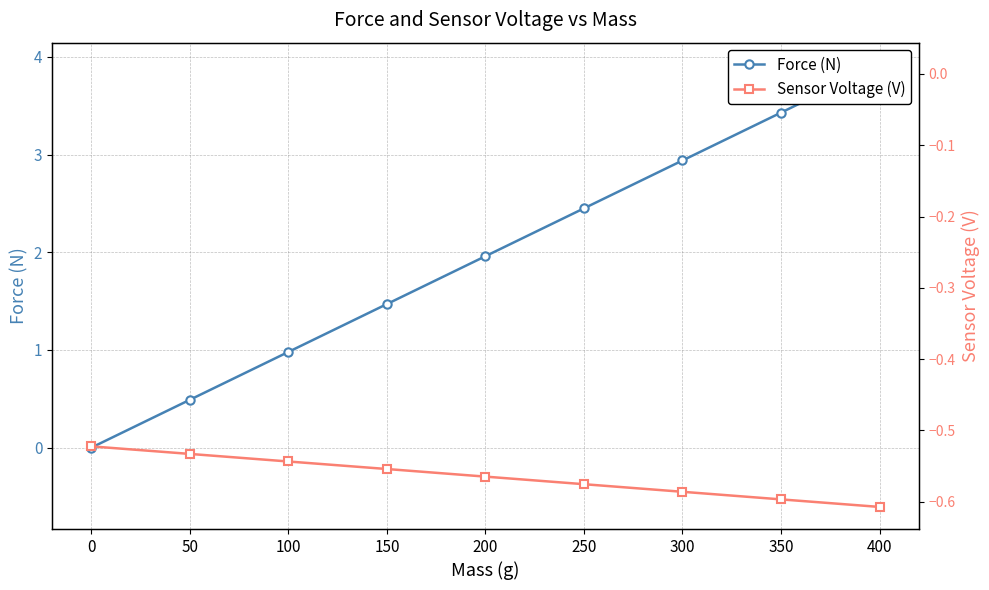

What is the greatest value displayed?

3.9